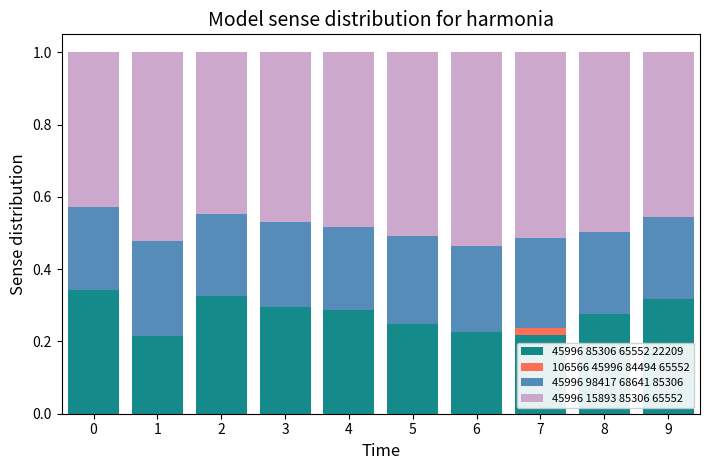

Is it true that 45996 85306 65552 22209 equals 0.3 at 1?

False